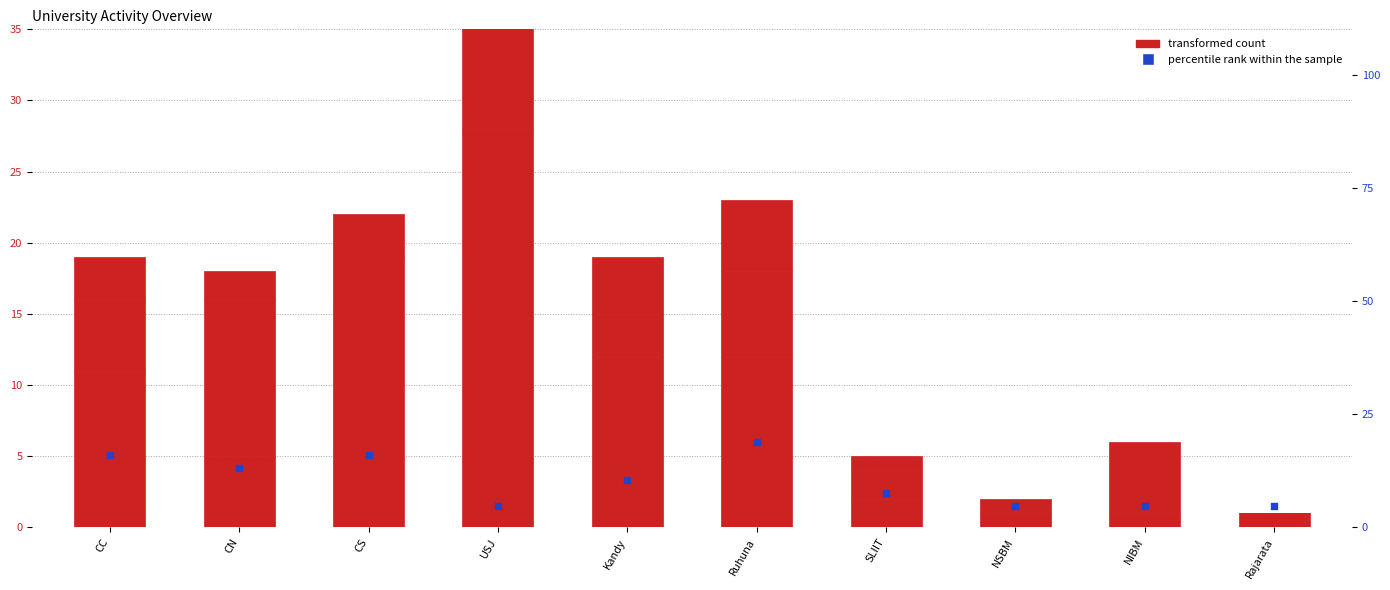

What are all the series names shown in the legend?

transformed count, percentile rank within the sample